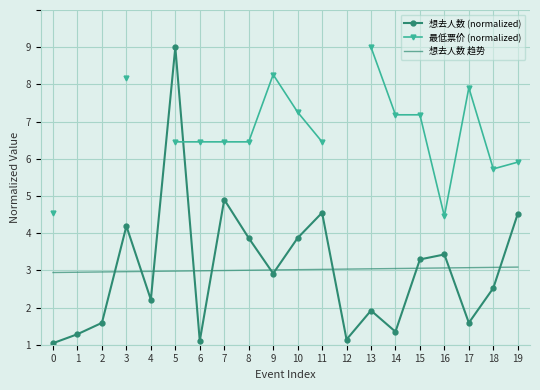

Where is the first local minimum for 想去人数 (normalized)?

4